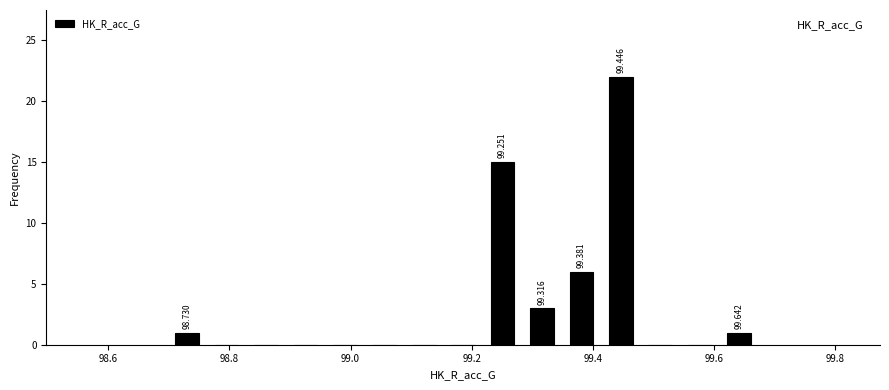

Read against the x-axis, roughly where is the centre of the tallest bar?

99.44